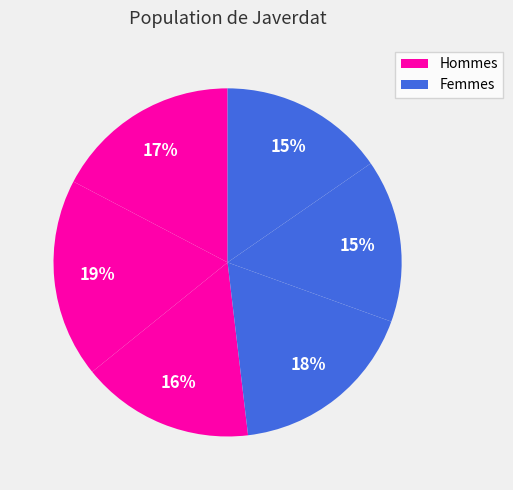

How many segments does this pie chart have?

6